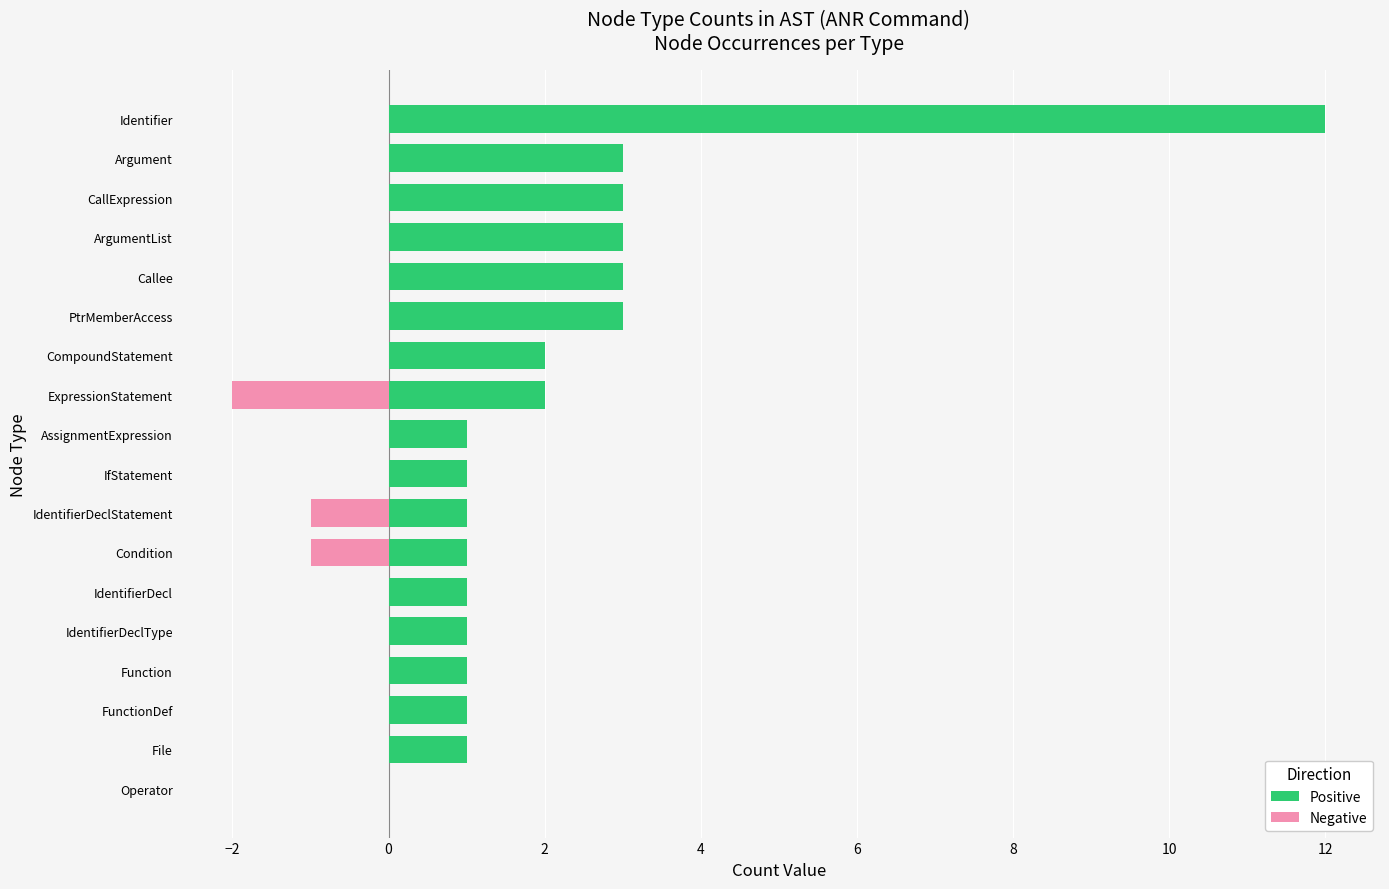

Is it true that Negative equals 0 at Function?

True